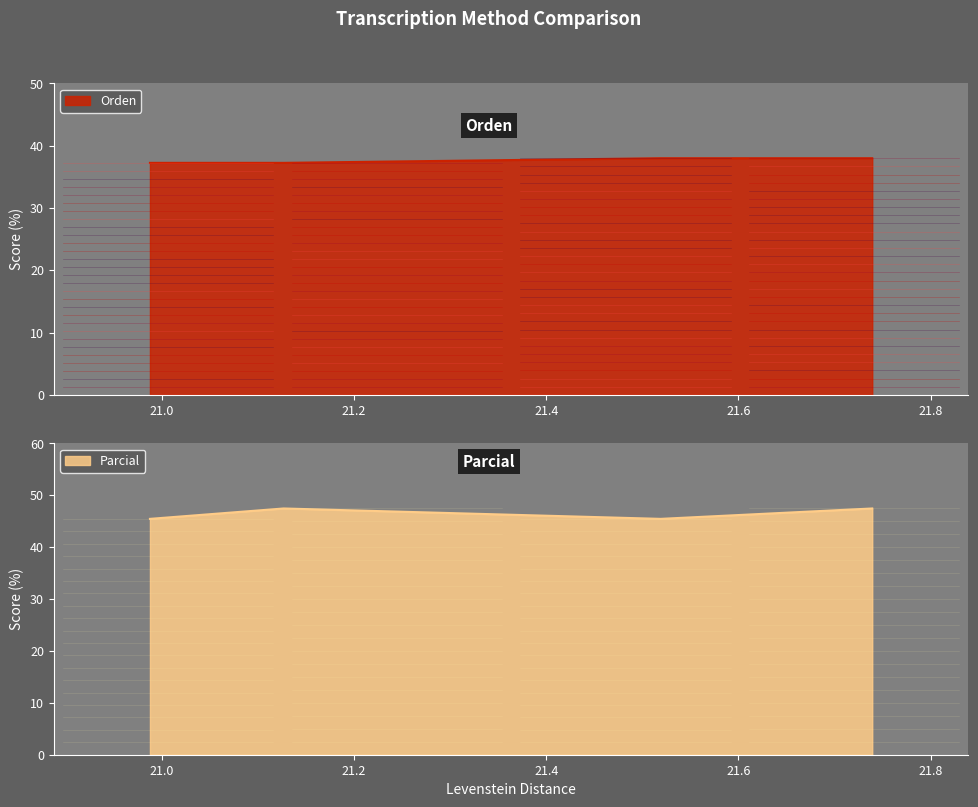

What is the highest value of the Parcial series?

47.5